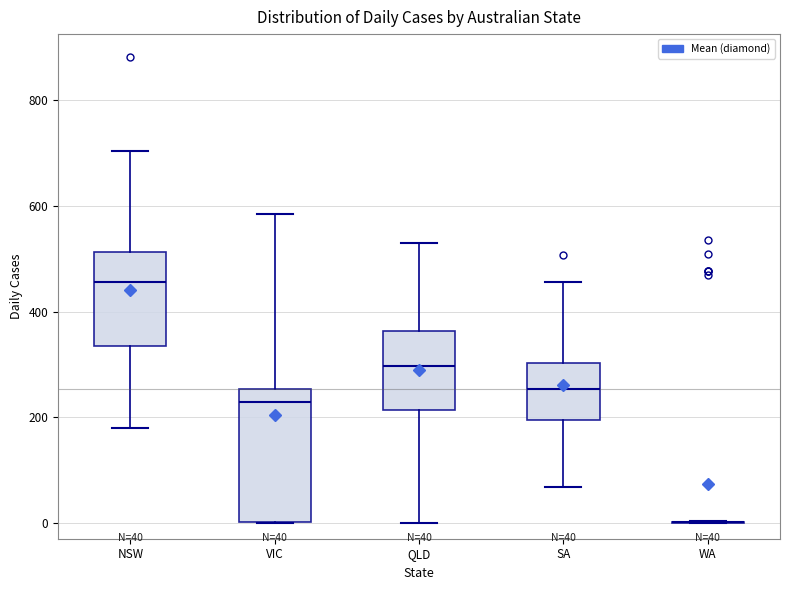

Comparing the boxes themselves (not the whiskers), which one is the tallest?

VIC